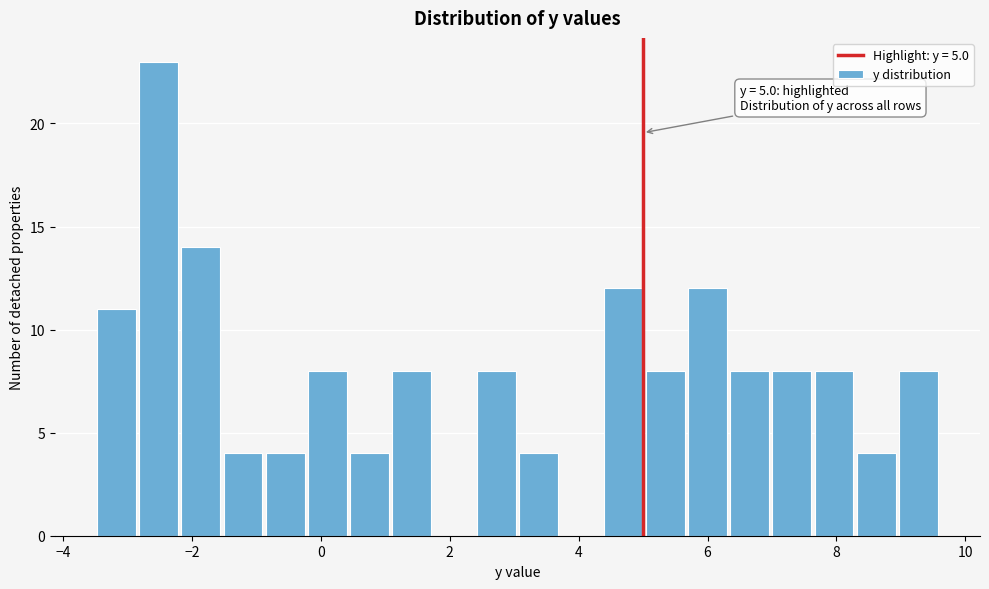

Read against the x-axis, roughly where is the centre of the tallest bar?

-2.6